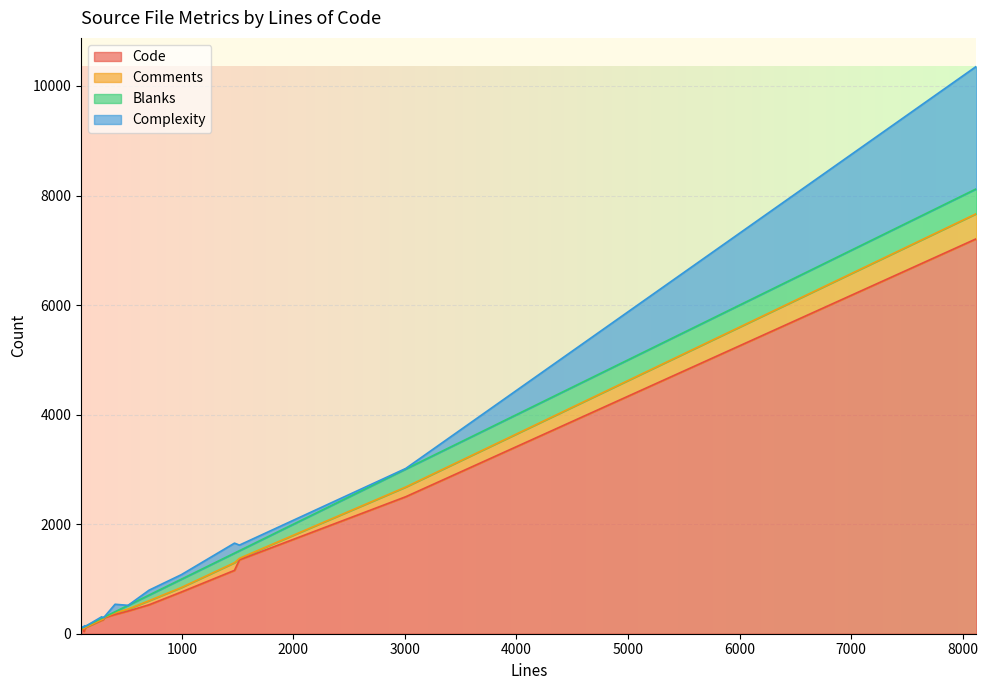

What is the label of the 16th point from the right?

305